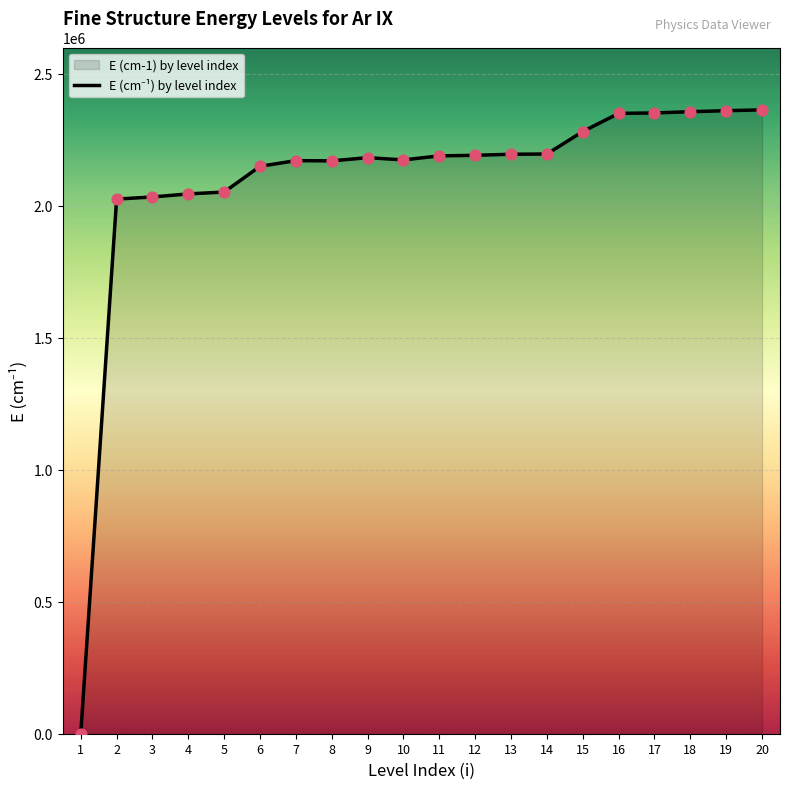

Between 11 and 6, which is larger?

11